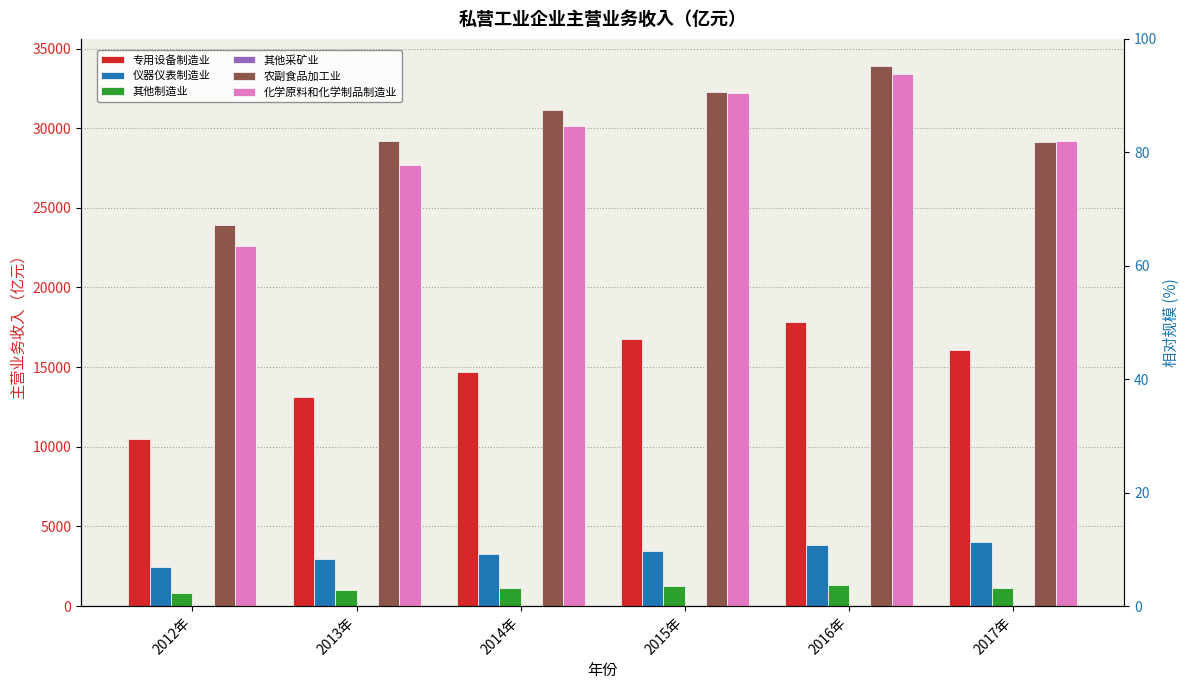

Which series has the largest range (max minus min)?

化学原料和化学制品制造业